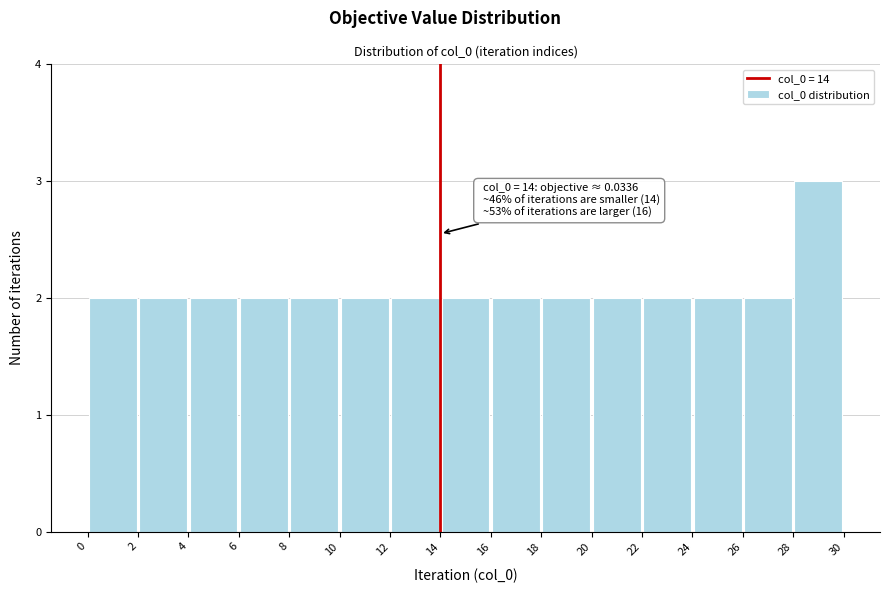

Which range on the x-axis has the tallest bar?

28 to 30